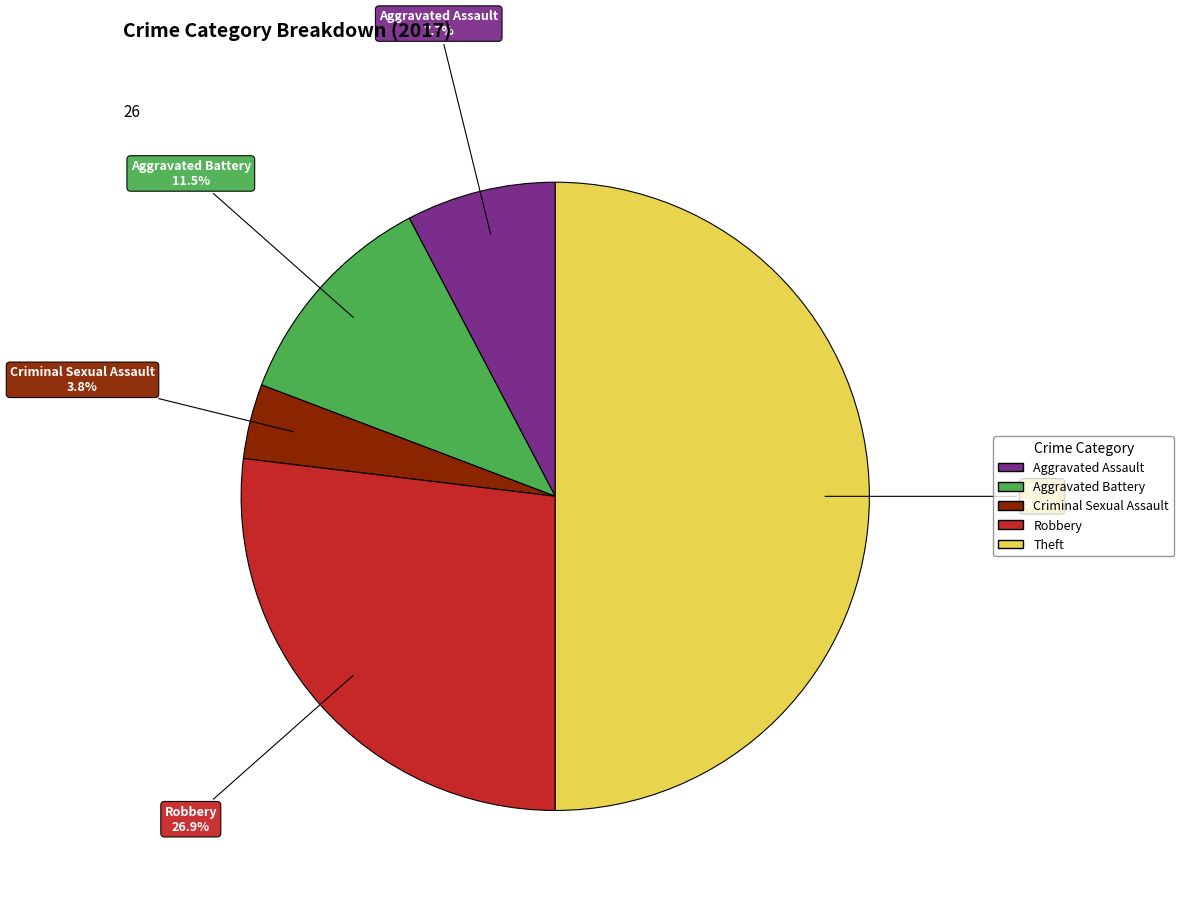

Between Criminal Sexual Assault and Aggravated Battery, which is larger?

Aggravated Battery